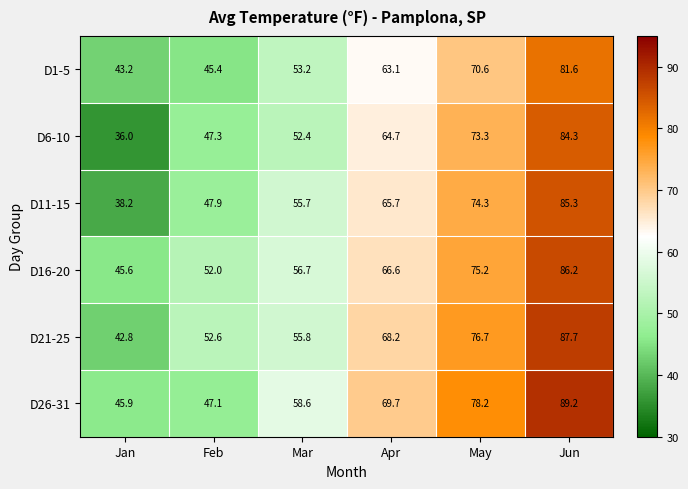

What is the difference between the highest and lowest values at Apr?

6.6